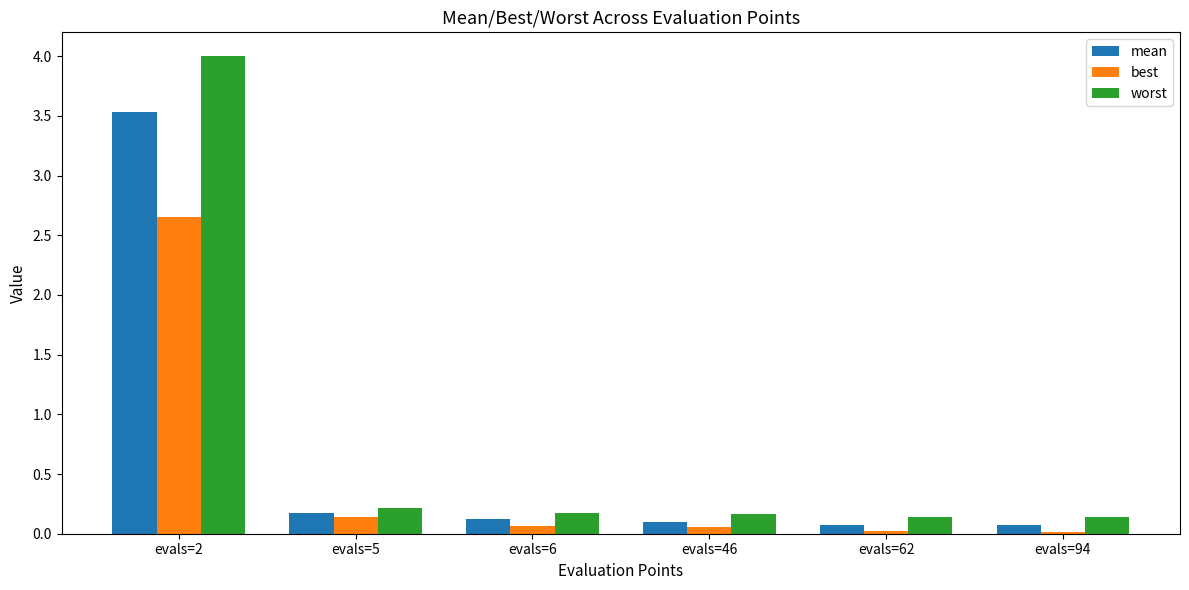

What is the average value of the best series?

0.5